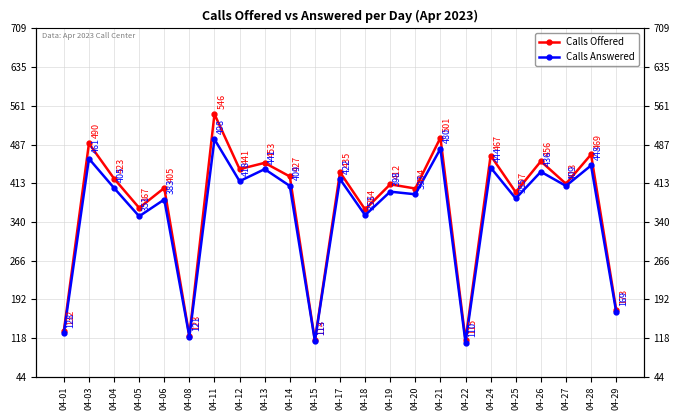

What are all the series names shown in the legend?

Calls Offered, Calls Answered